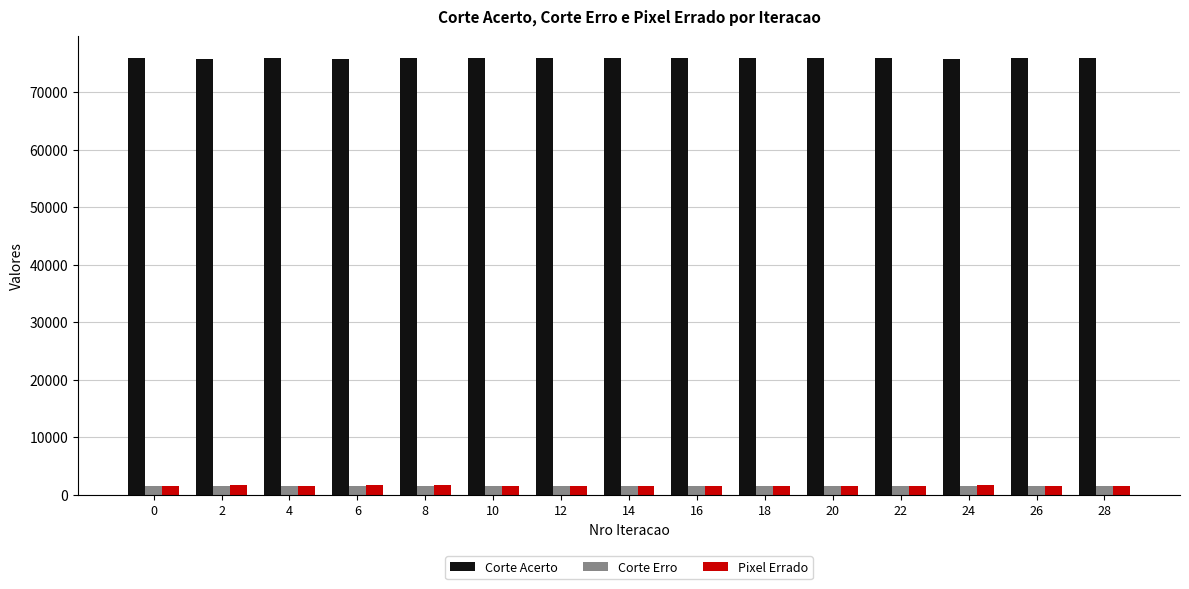

Which series has the largest total across all categories?

Corte Acerto